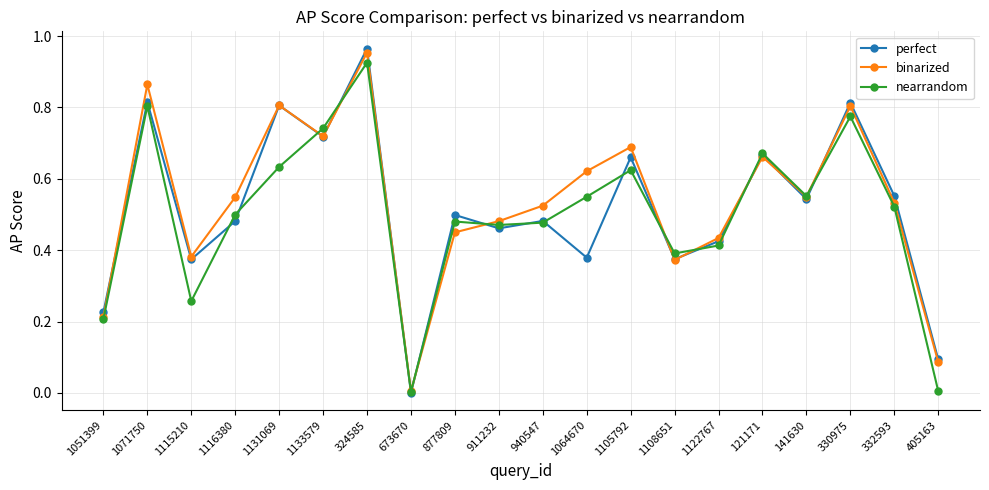

Between 1115210 and 332593, which series saw the biggest shift?

nearrandom